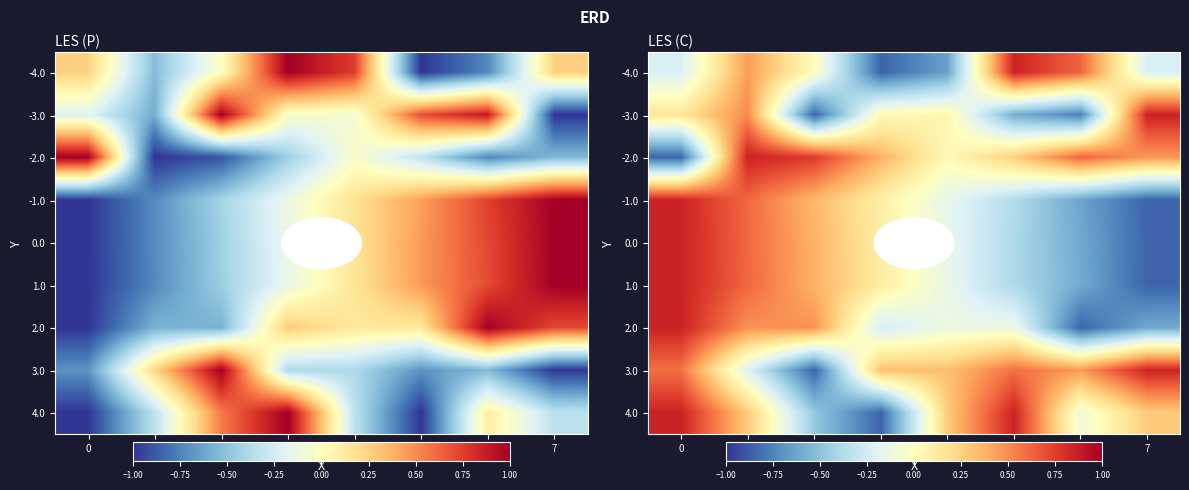

At which category is the sum across all series the highest?

1